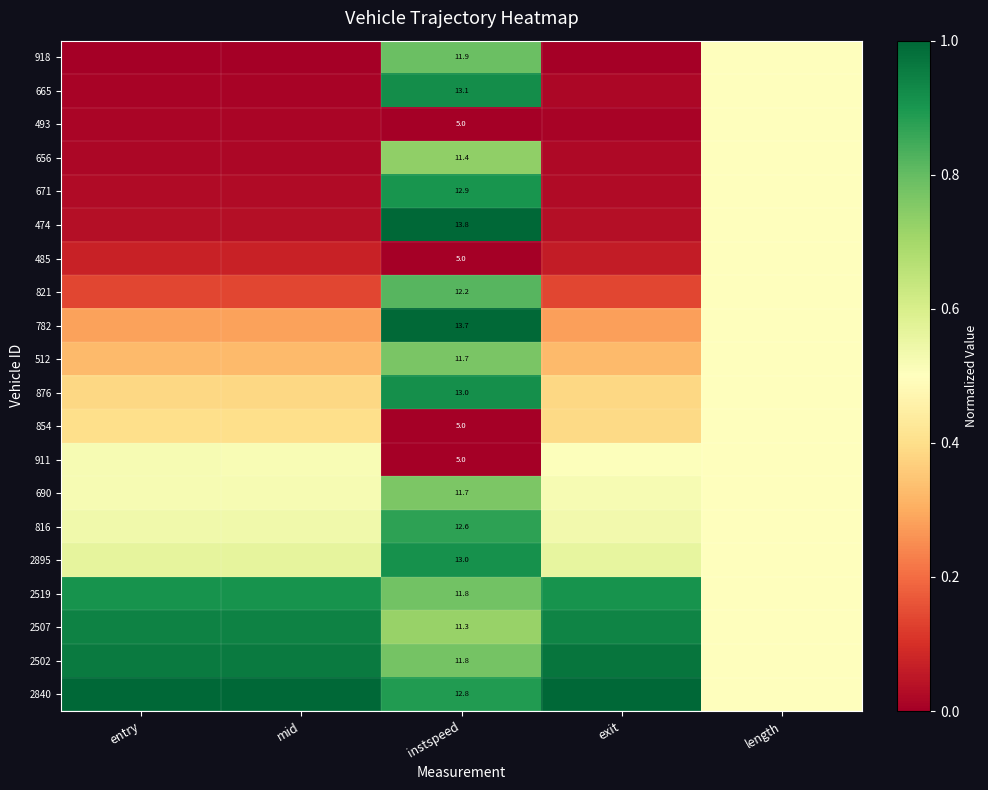

At entry, list the series in order from smallest to largest.

918, 665, 493, 656, 671, 474, 485, 821, 782, 512, 876, 854, 911, 690, 816, 2895, 2519, 2507, 2502, 2840